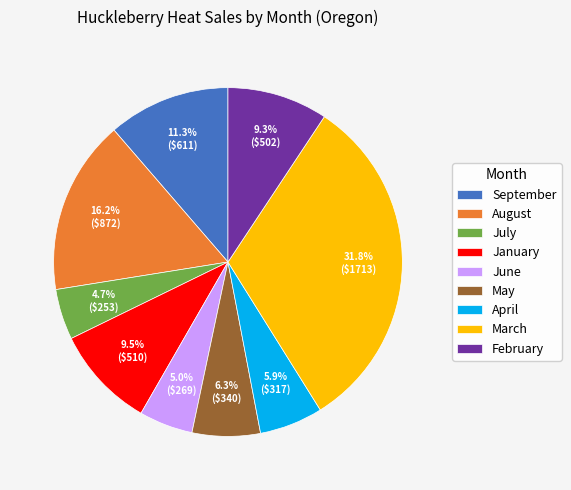

Between September and August, which is larger?

August